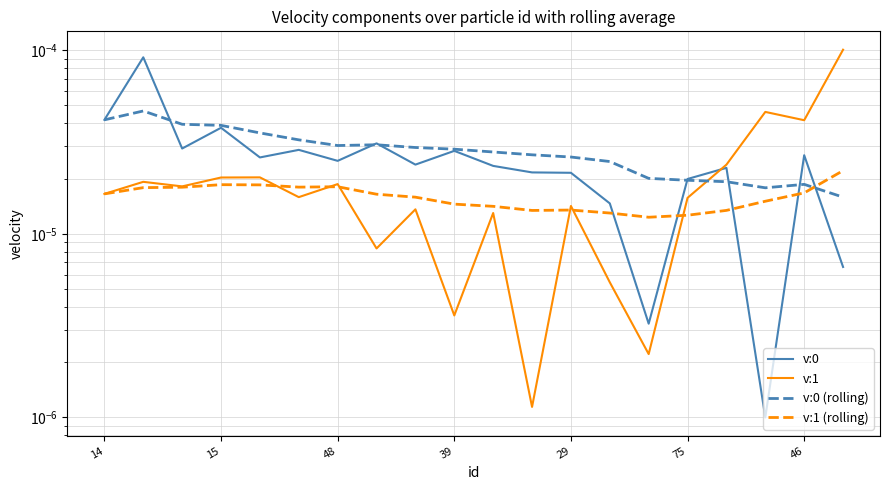

How many lines are shown in the chart?

4